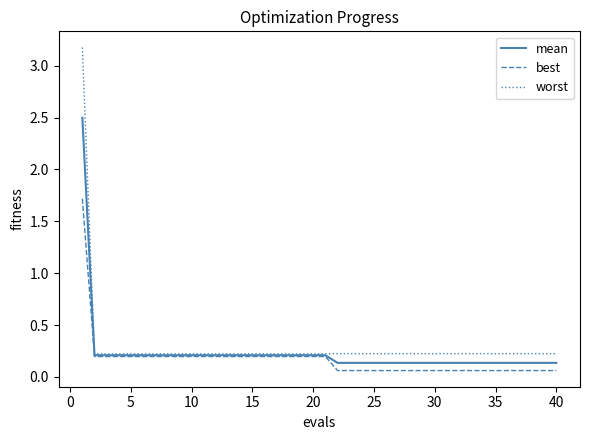

Which series has the largest range (max minus min)?

worst